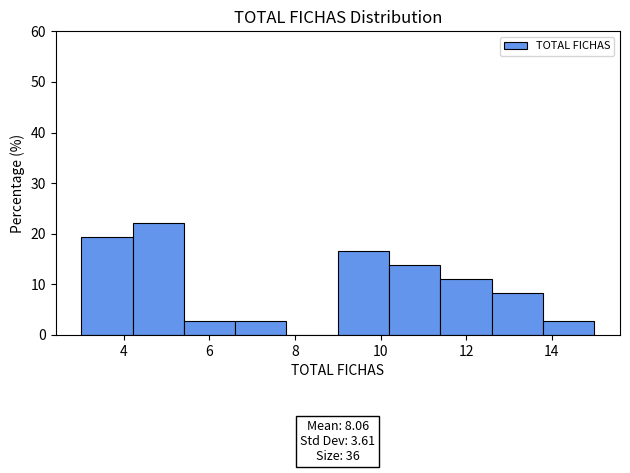

Which range on the x-axis has the tallest bar?

4.2 to 5.4